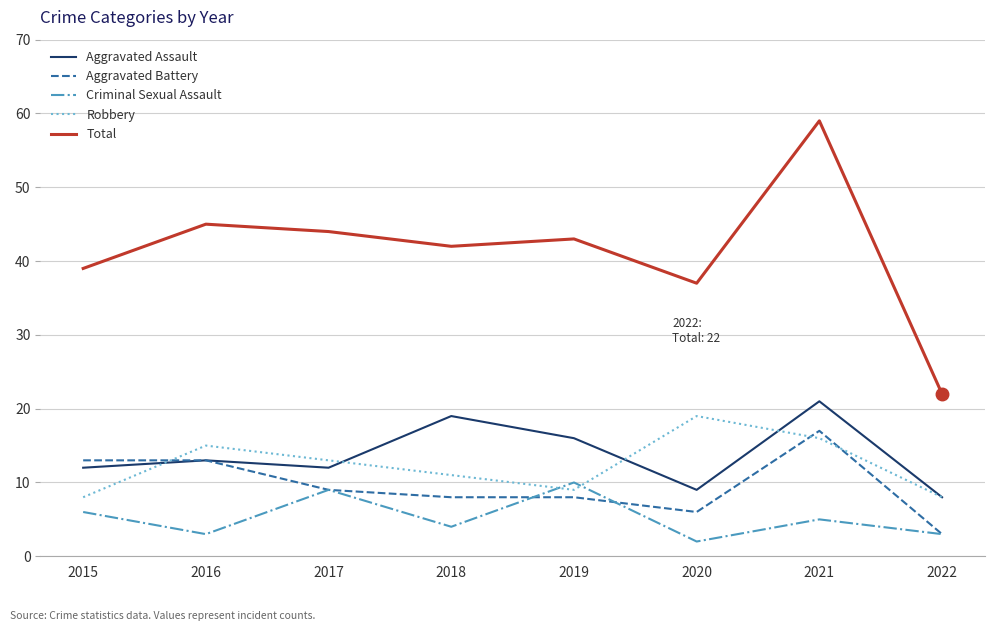

List the series in order of their peak value, lowest first.

Criminal Sexual Assault, Aggravated Battery, Robbery, Aggravated Assault, Total